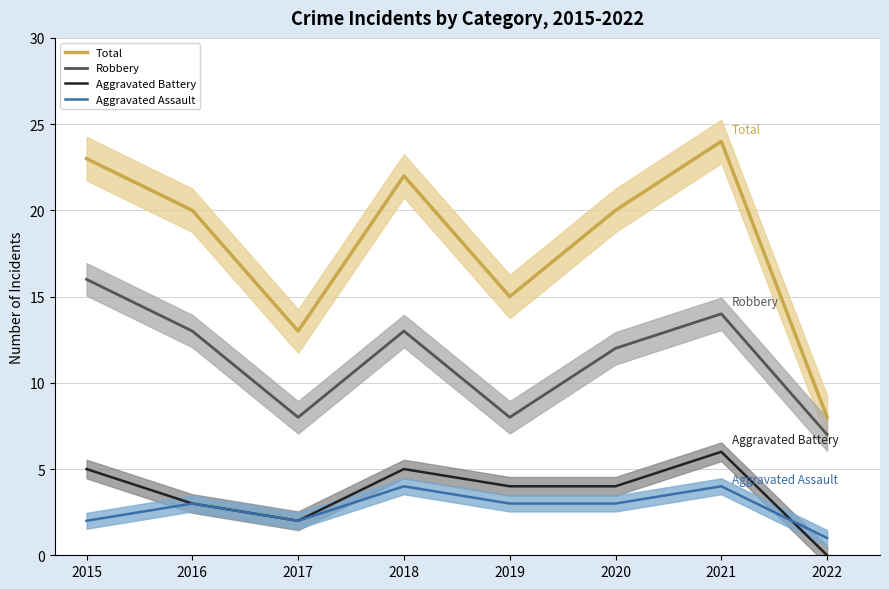

Reading left to right, extract all data points from this chart.

Total: 2015=23	2016=20	2017=13	2018=22	2019=15	2020=20	2021=24	2022=8
Robbery: 2015=16	2016=13	2017=8	2018=13	2019=8	2020=12	2021=14	2022=7
Aggravated Battery: 2015=5	2016=3	2017=2	2018=5	2019=4	2020=4	2021=6	2022=0
Aggravated Assault: 2015=2	2016=3	2017=2	2018=4	2019=3	2020=3	2021=4	2022=1